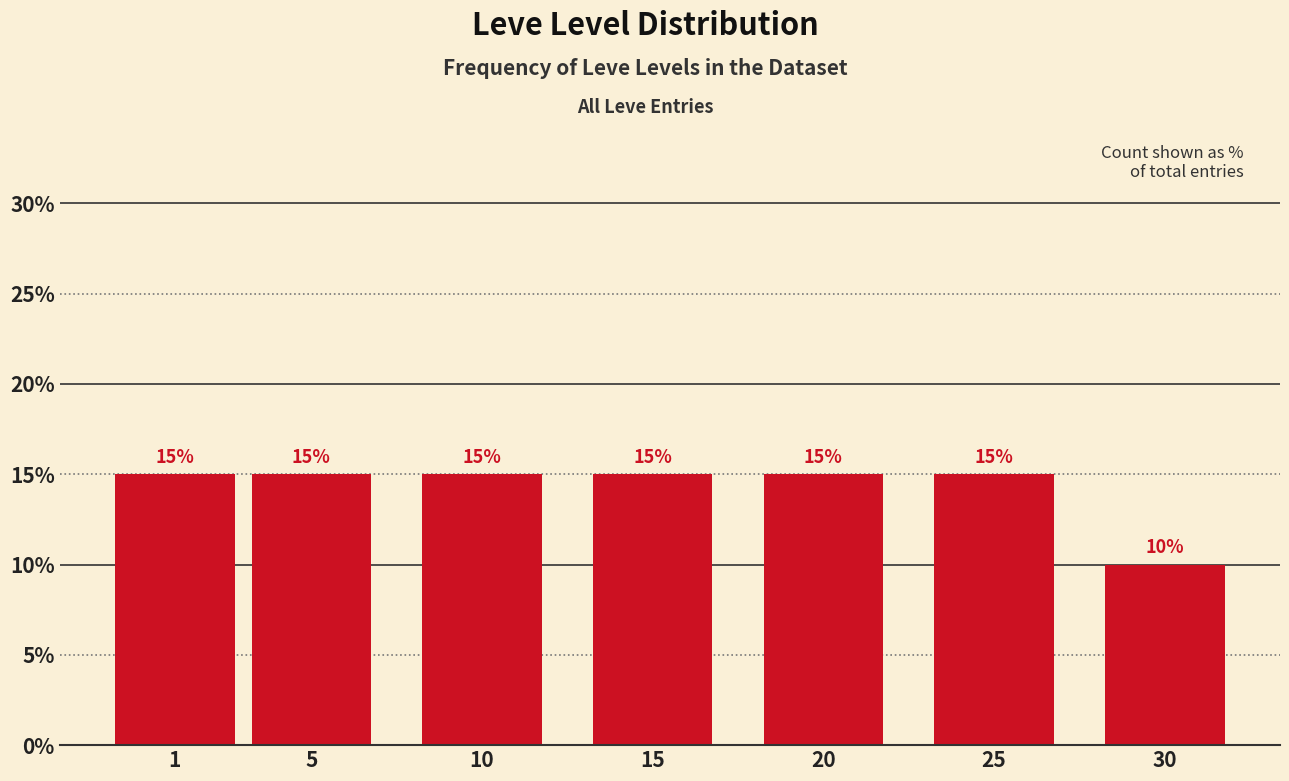

Reading right to left, what are all the values shown in this chart?

10	15	15	15	15	15	15